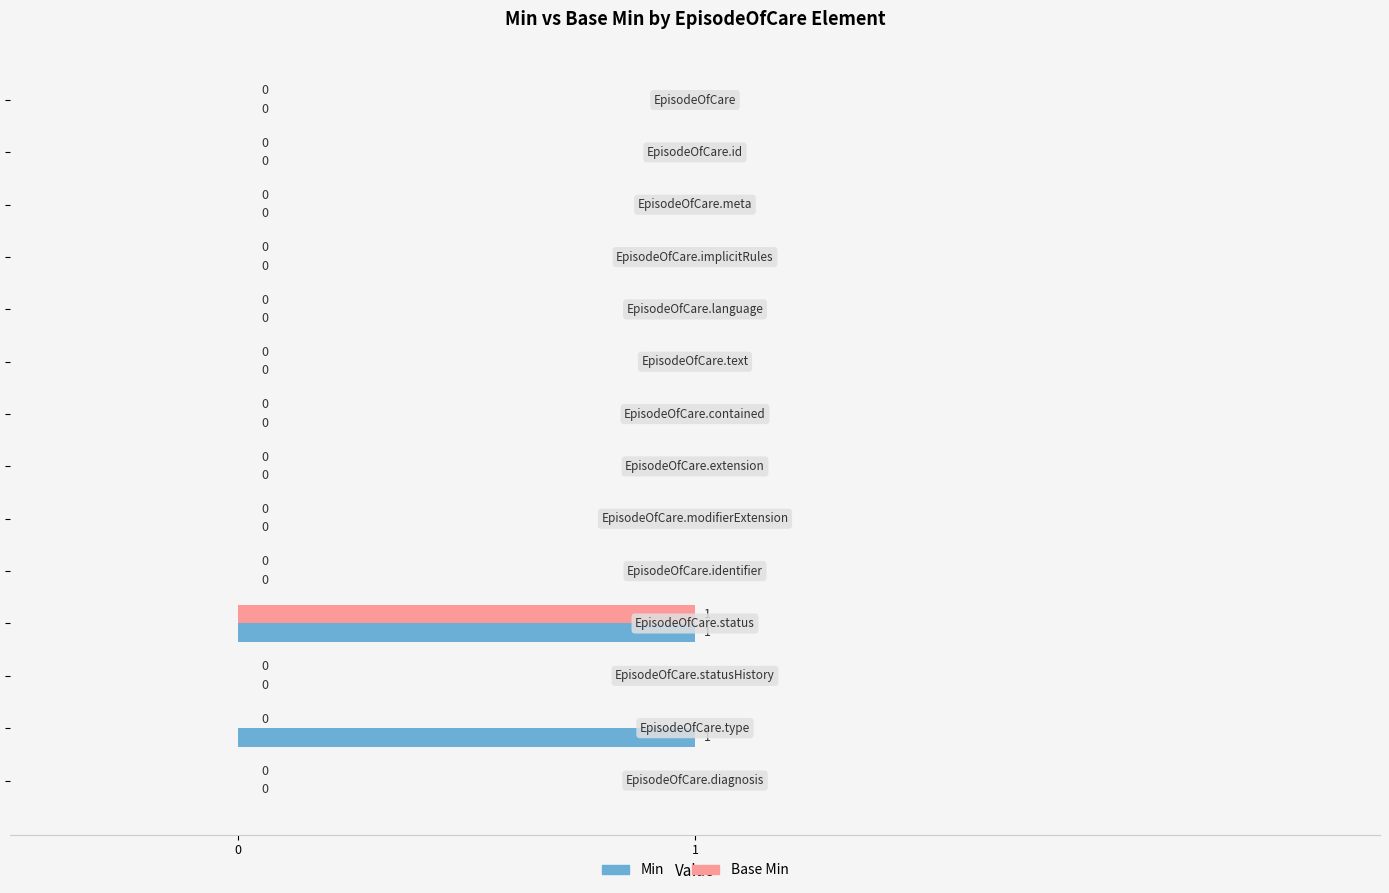

Which series has the largest total across all categories?

Min